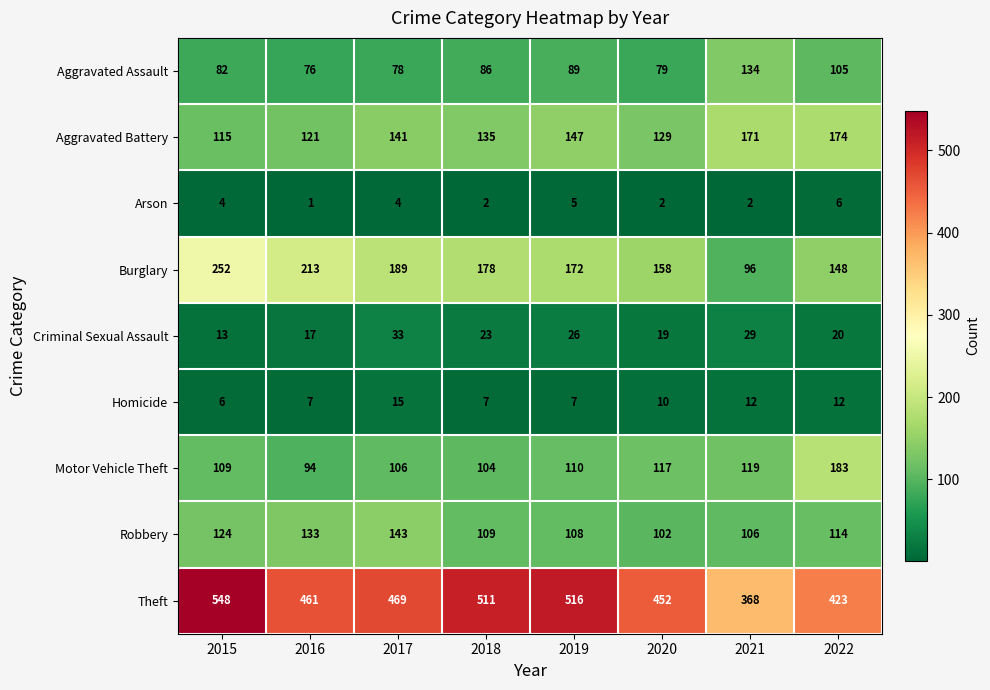

What is the approximate value of Criminal Sexual Assault at 2022?

20